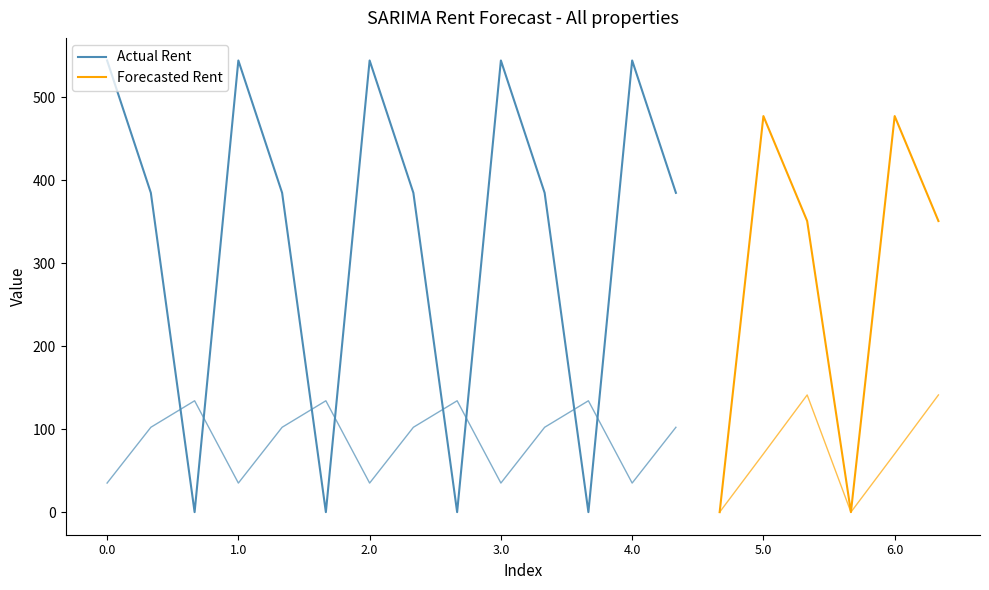

Which has a higher value, 3.0 or 2.1?

2.1